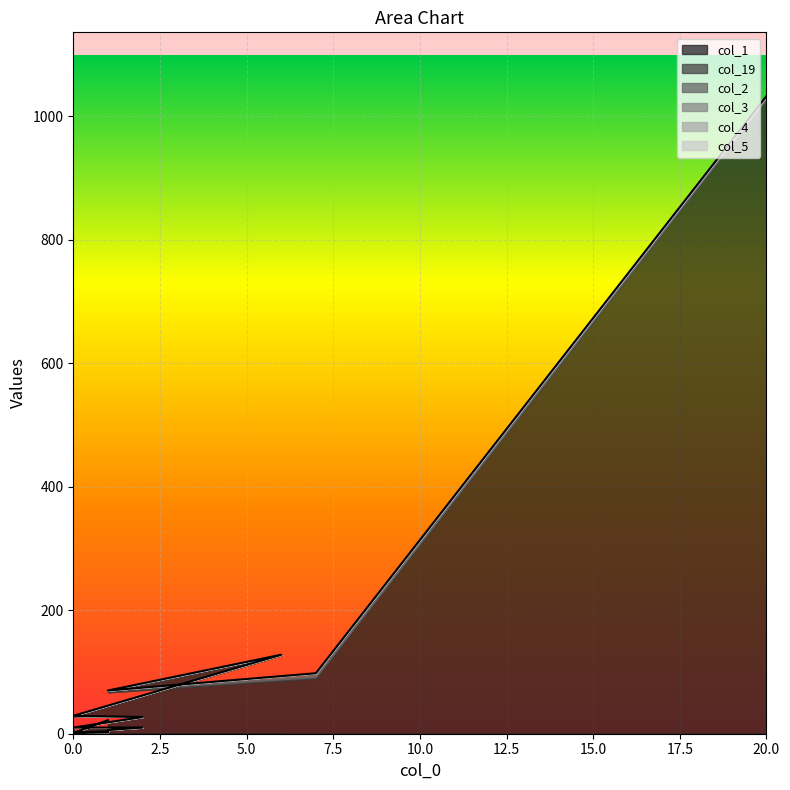

Rank the series by their maximum value, from lowest to highest.

col_4, col_5, col_3, col_19, col_2, col_1